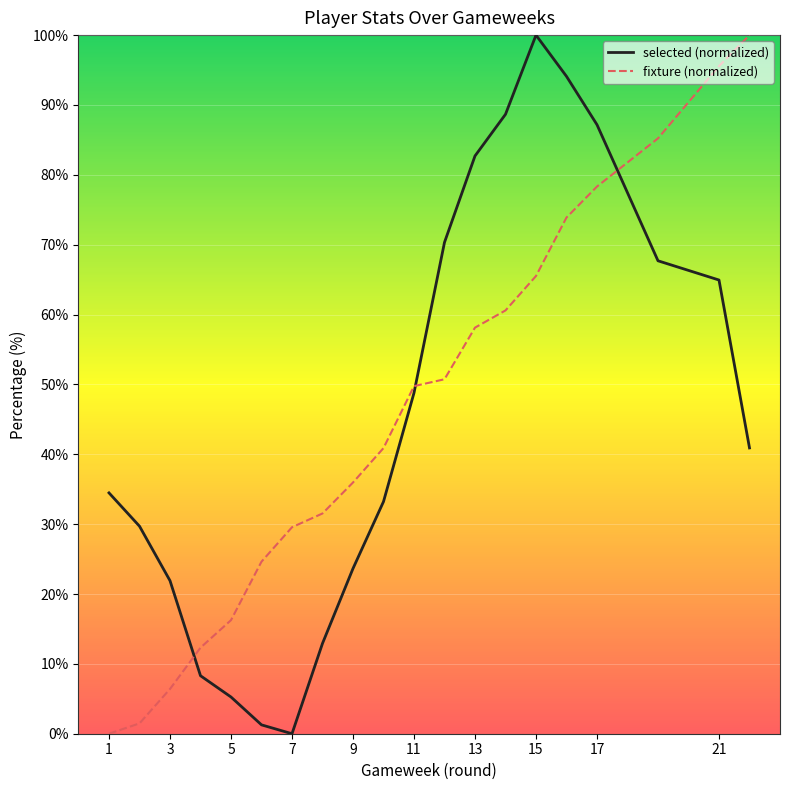

What is the maximum value for selected (normalized)?

100.0